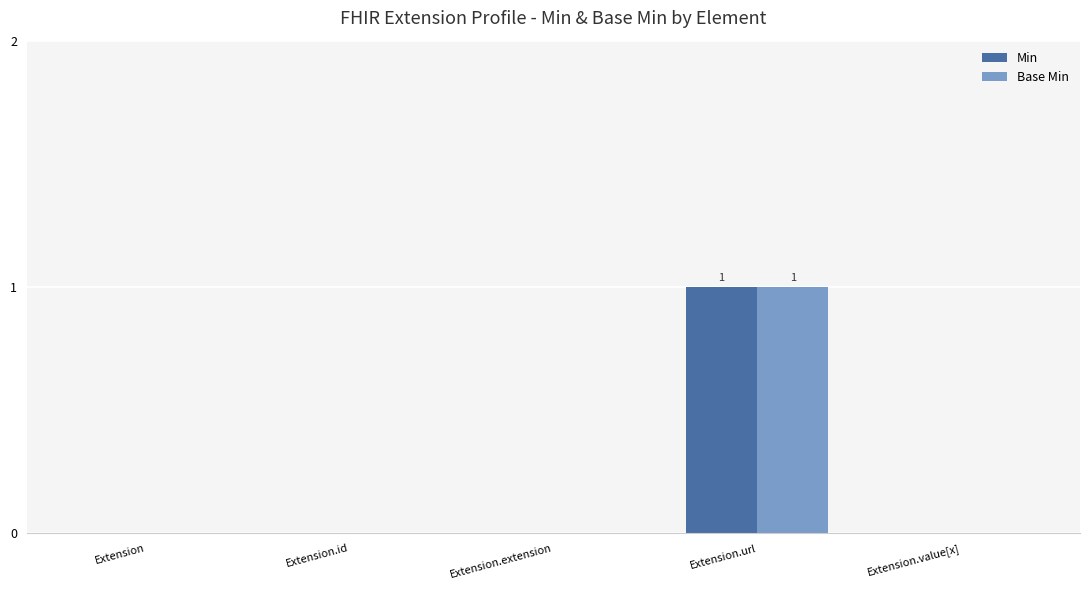

What are all the series names shown in the legend?

Min, Base Min